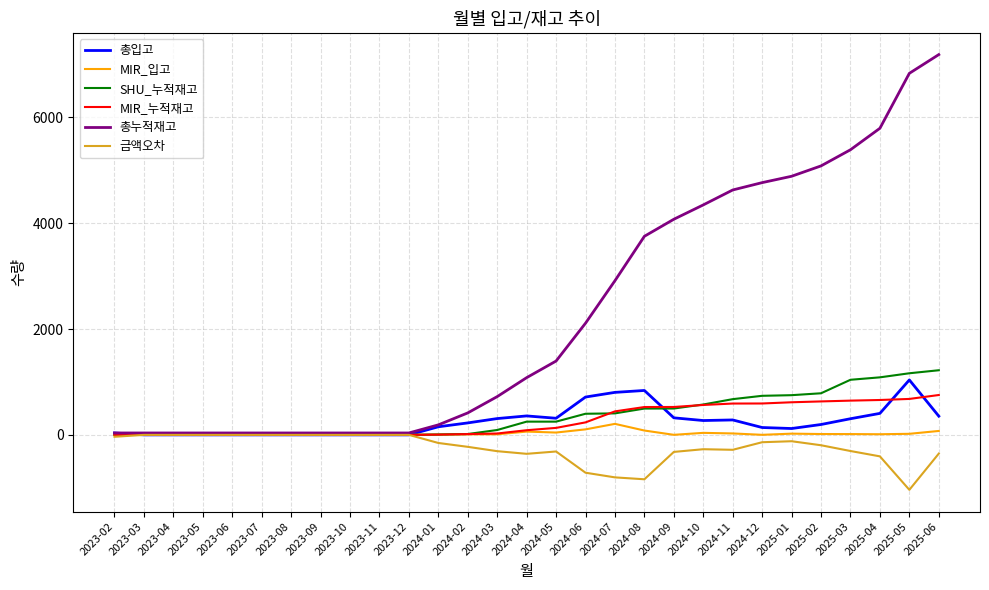

What is the difference between the highest and lowest values at 2024-04?

1439